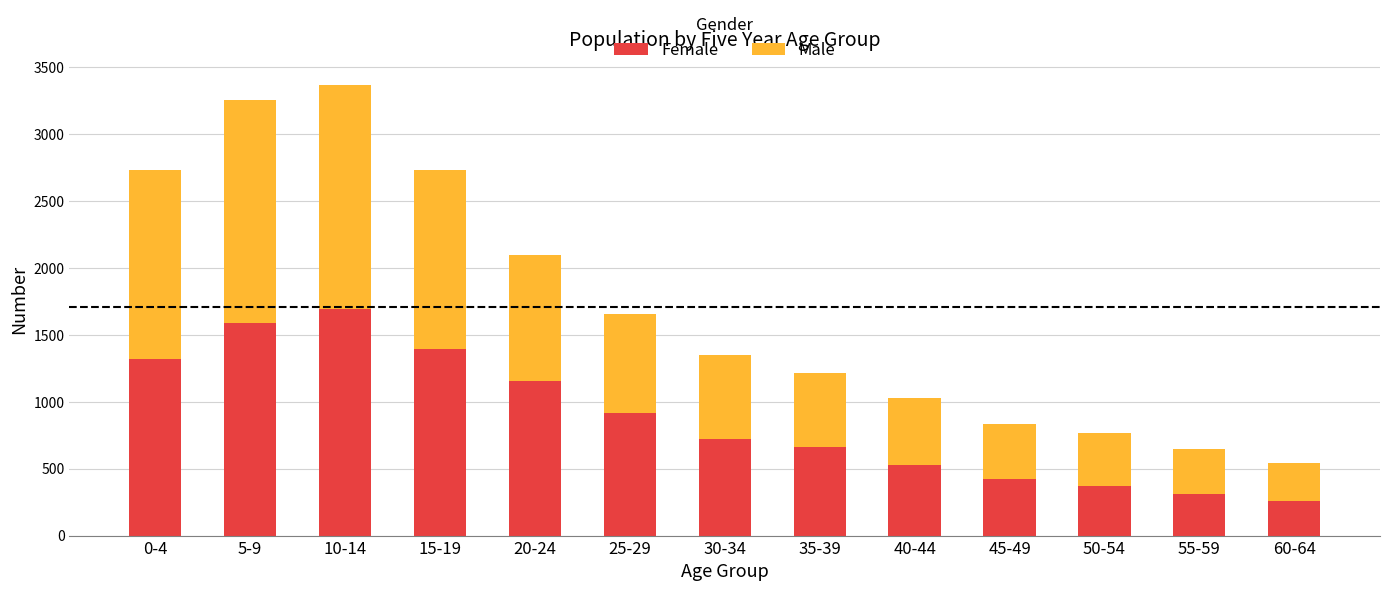

Rank the categories by Female value from highest to lowest.

10-14, 5-9, 15-19, 0-4, 20-24, 25-29, 30-34, 35-39, 40-44, 45-49, 50-54, 55-59, 60-64